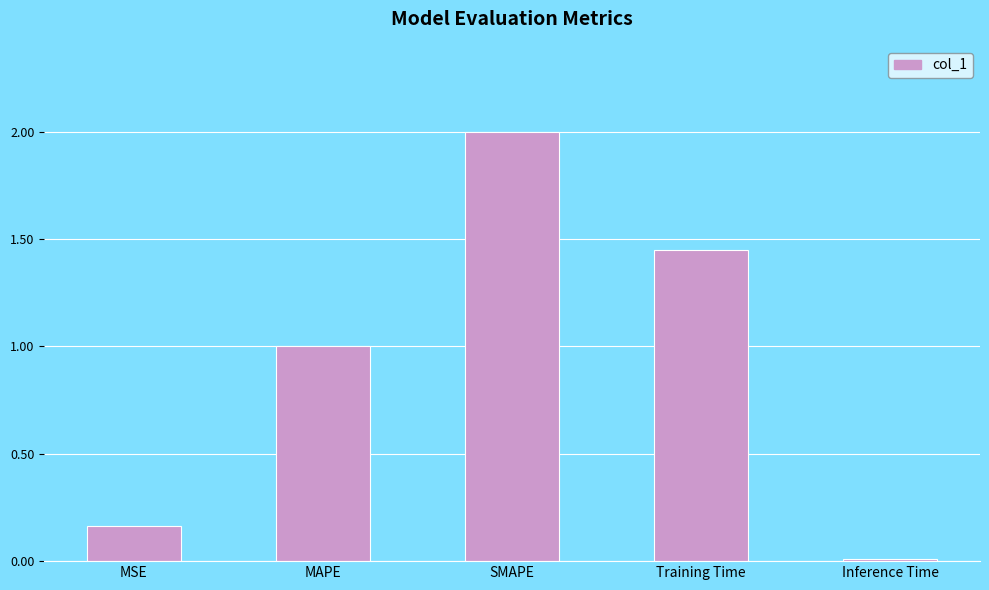

Is it true that the value at SMAPE is 0.6?

False